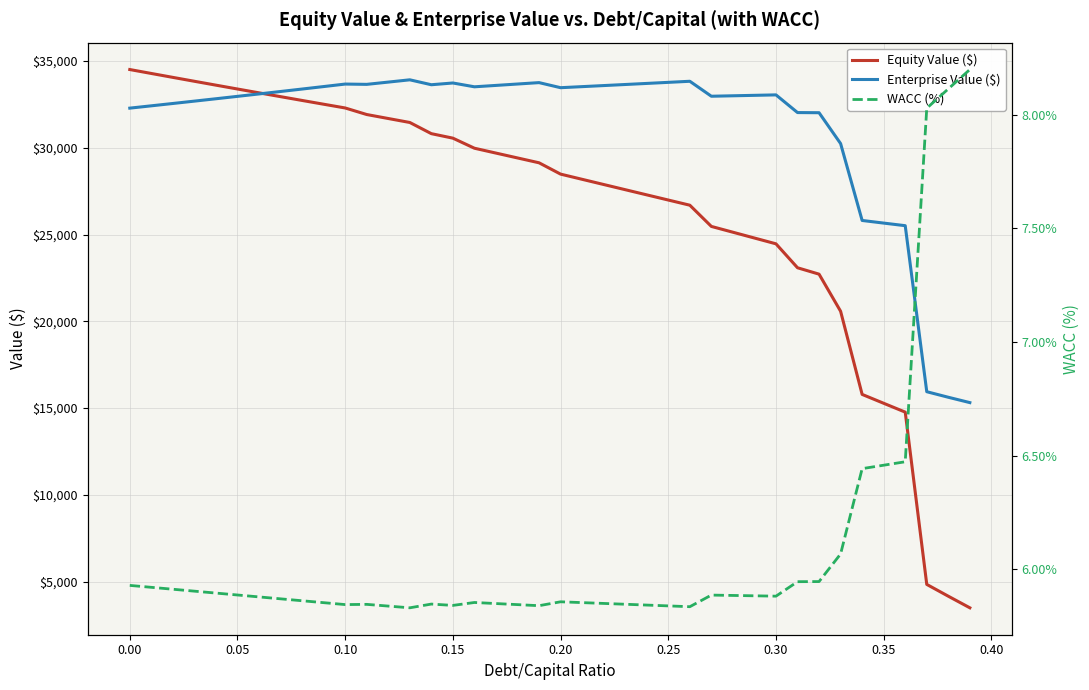

Is it true that Equity Value ($) equals 34513.5 at 0.00?

True